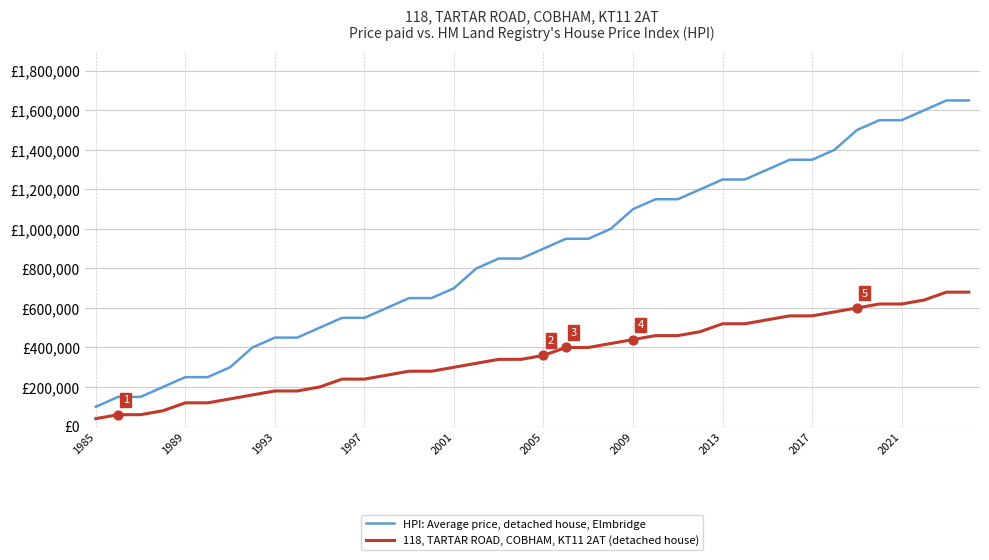

Is this an area chart (filled region under the line)?

No